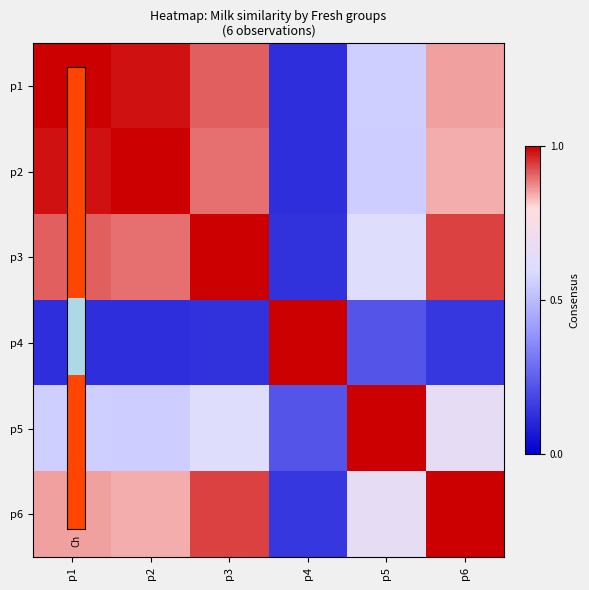

List the series in order of their peak value, highest first.

p1, p2, p3, p4, p5, p6